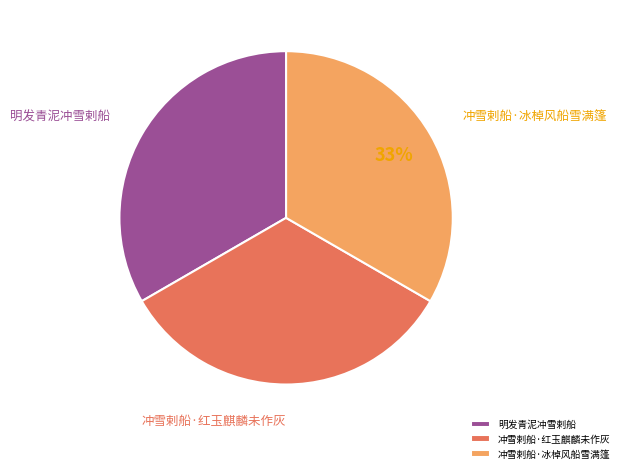

Do 冲雪剌船·冰棹风船雪满篷 and 冲雪剌船·红玉麒麟未作灰 together represent more than half of the pie?

Yes